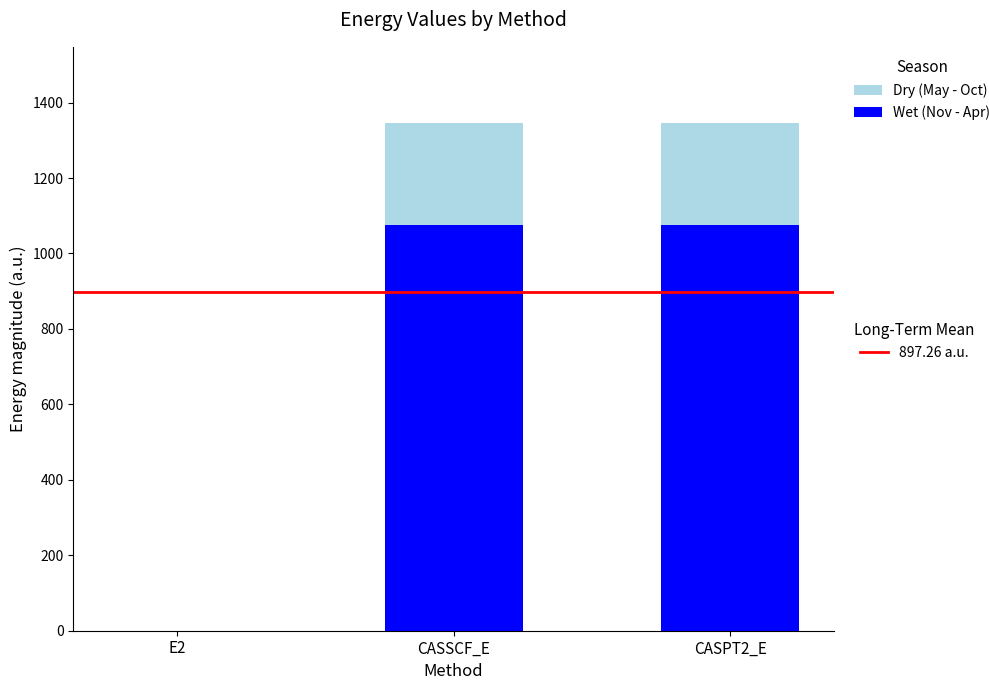

What is the total value across all series at CASPT2_E?

1345.9